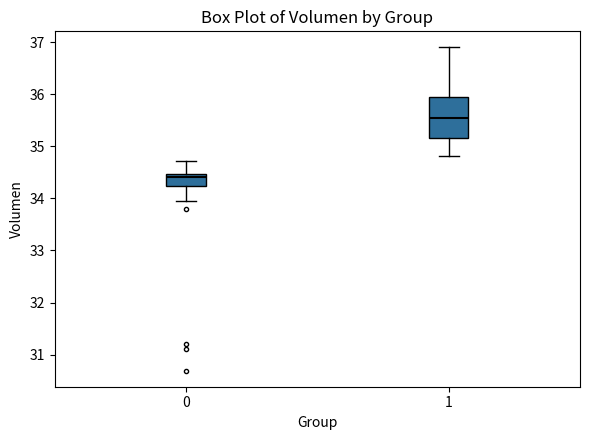

Reading left to right, read every box against the y-axis: the position of its median line, the range the box covers, and the ends of its whiskers. The values are not printed on the chart, so give them approximately, as read against the axis.

0: median 34.4, box 34.2 to 34.5, whiskers 34.0 to 34.7
1: median 35.5, box 35.2 to 35.9, whiskers 34.8 to 36.9